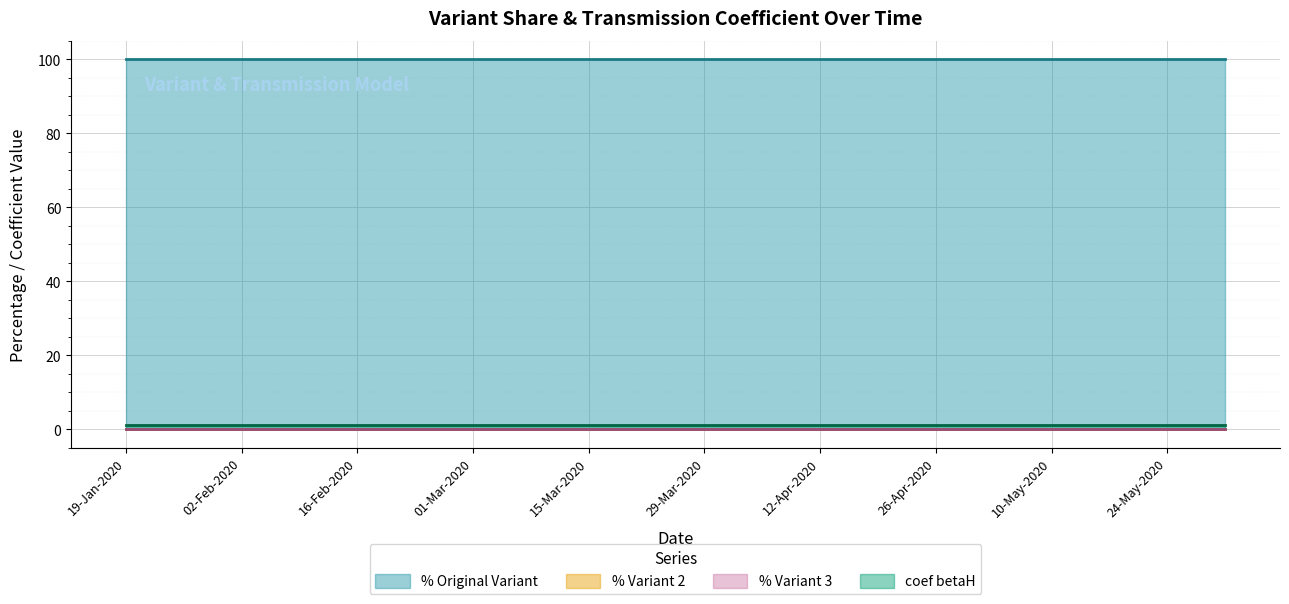

True or false: % Variant 3 and coef betaH cross at least once.

False